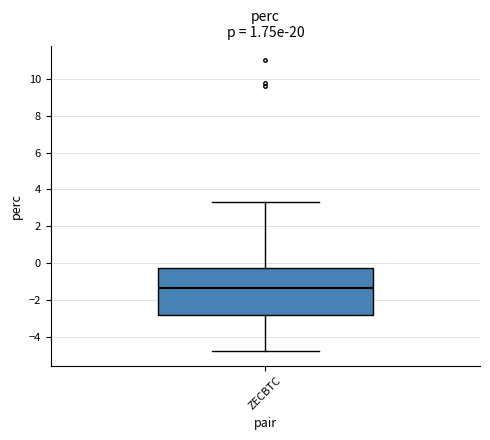

Transcribe this box plot: give where the median line is, the range the box spans, and where the two whiskers end, as read against the y-axis. The values are not printed on the chart, so give them approximately, as read against the axis.

median -1.4, box -2.8 to -0.2, whiskers -4.8 to 3.4